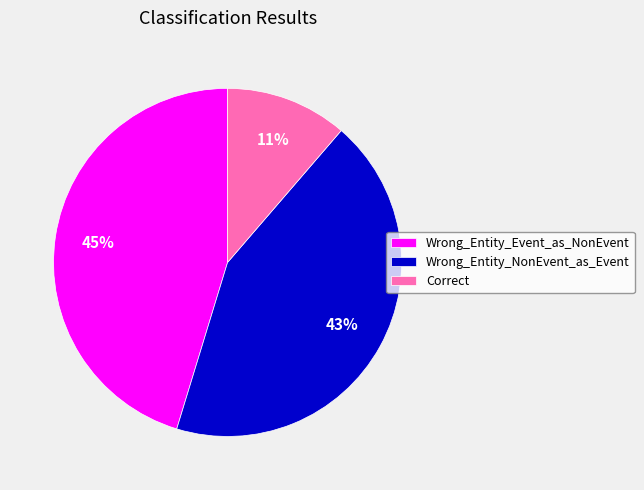

To the nearest percent, what is the average slice percentage?

33%